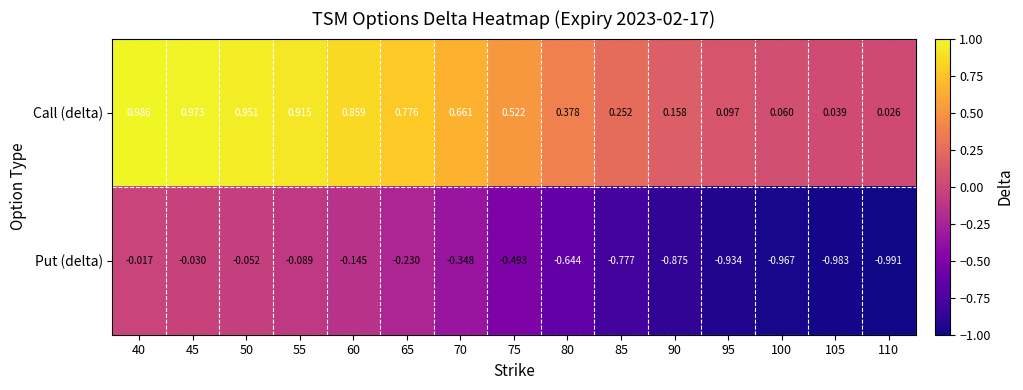

Which series has the largest total across all categories?

Call (delta)